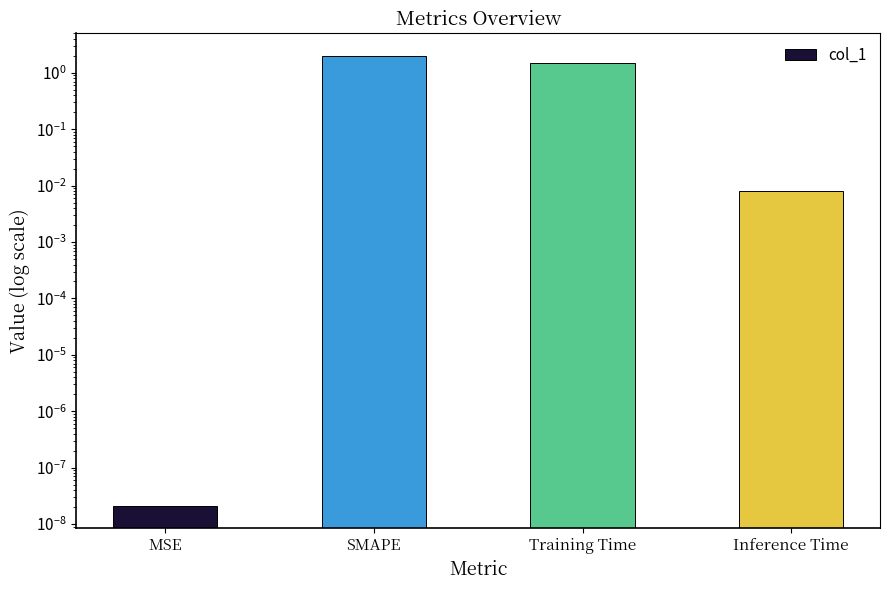

Is it true that the value at Inference Time is 0.0?

True